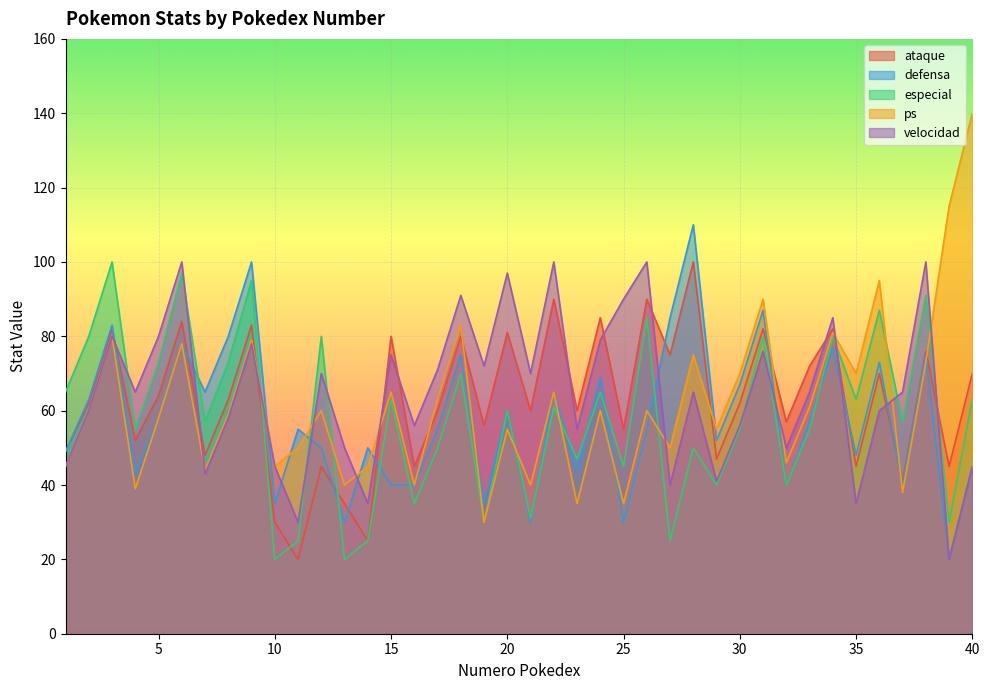

Reading left to right, extract all data points from this chart.

ataque: 1=49	2=62	3=82	4=52	5=64	6=84	7=48	8=63	9=83	10=30	11=20	12=45	13=35	14=25	15=80	16=45	17=60	18=80	19=56	20=81	21=60	22=90	23=60	24=85	25=55	26=90	27=75	28=100	29=47	30=62	31=82	32=57	33=72	34=82	35=45	36=70	37=41	38=76	39=45	40=70
defensa: 1=49	2=63	3=83	4=43	5=58	6=78	7=65	8=80	9=100	10=35	11=55	12=50	13=30	14=50	15=40	16=40	17=55	18=75	19=35	20=60	21=30	22=65	23=44	24=69	25=30	26=55	27=85	28=110	29=52	30=67	31=87	32=40	33=57	34=77	35=48	36=73	37=40	38=75	39=20	40=45
especial: 1=65	2=80	3=100	4=55	5=73	6=97	7=57	8=73	9=95	10=20	11=25	12=80	13=20	14=25	15=63	16=35	17=50	18=70	19=30	20=60	21=31	22=61	23=47	24=65	25=45	26=85	27=25	28=50	29=40	30=55	31=80	32=40	33=55	34=80	35=63	36=87	37=57	38=91	39=30	40=63
ps: 1=45	2=60	3=80	4=39	5=58	6=78	7=44	8=59	9=79	10=45	11=50	12=60	13=40	14=45	15=65	16=40	17=63	18=83	19=30	20=55	21=40	22=65	23=35	24=60	25=35	26=60	27=50	28=75	29=55	30=70	31=90	32=46	33=61	34=81	35=70	36=95	37=38	38=73	39=115	40=140
velocidad: 1=45	2=60	3=80	4=65	5=80	6=100	7=43	8=58	9=78	10=45	11=30	12=70	13=50	14=35	15=75	16=56	17=71	18=91	19=72	20=97	21=70	22=100	23=55	24=79	25=90	26=100	27=40	28=65	29=41	30=56	31=76	32=50	33=65	34=85	35=35	36=60	37=65	38=100	39=20	40=45